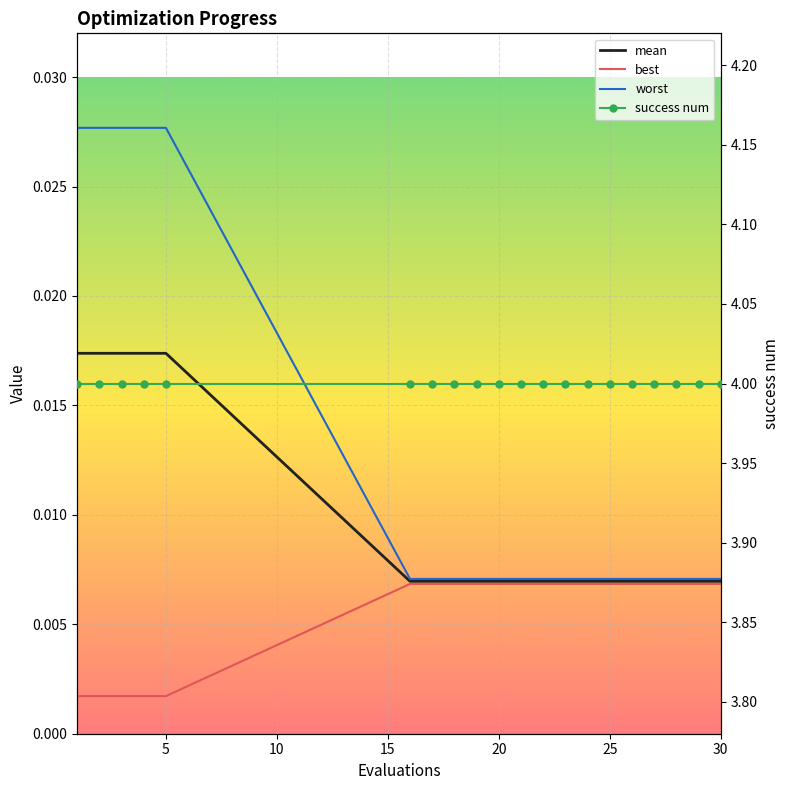

At which label is worst closest to 0?

25